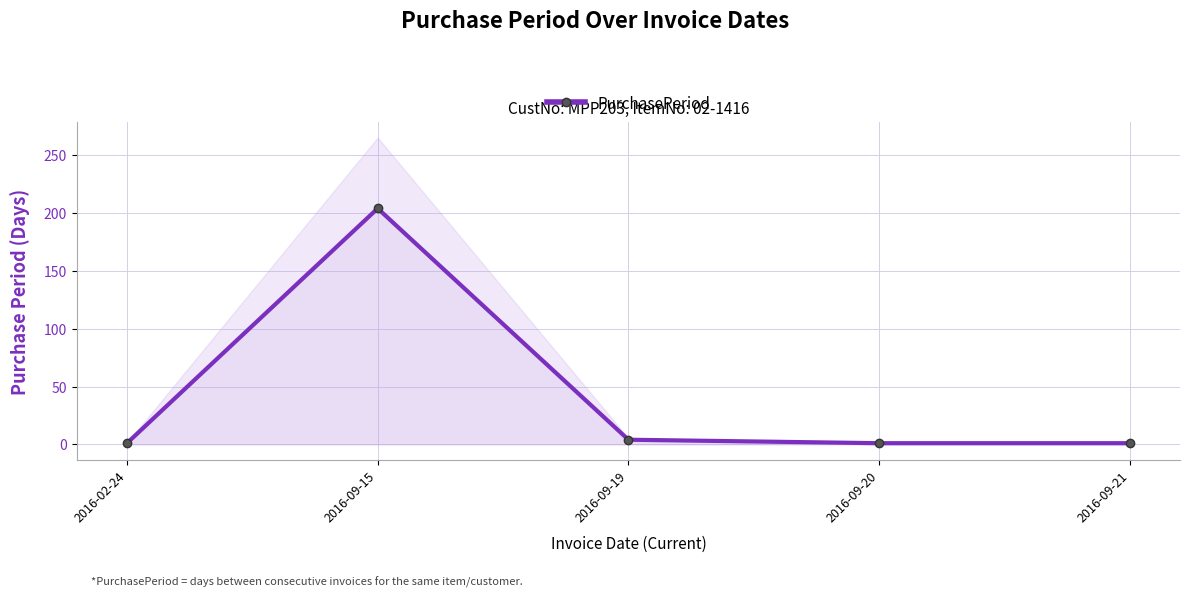

At which category does the data reach its first local peak?

2016-09-15